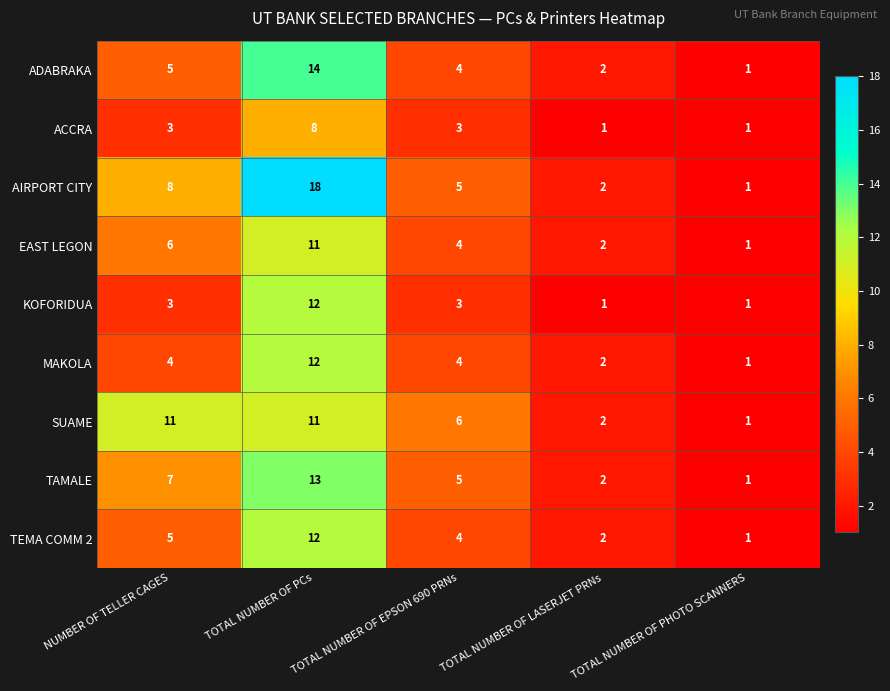

What is the sum of all KOFORIDUA values?

20